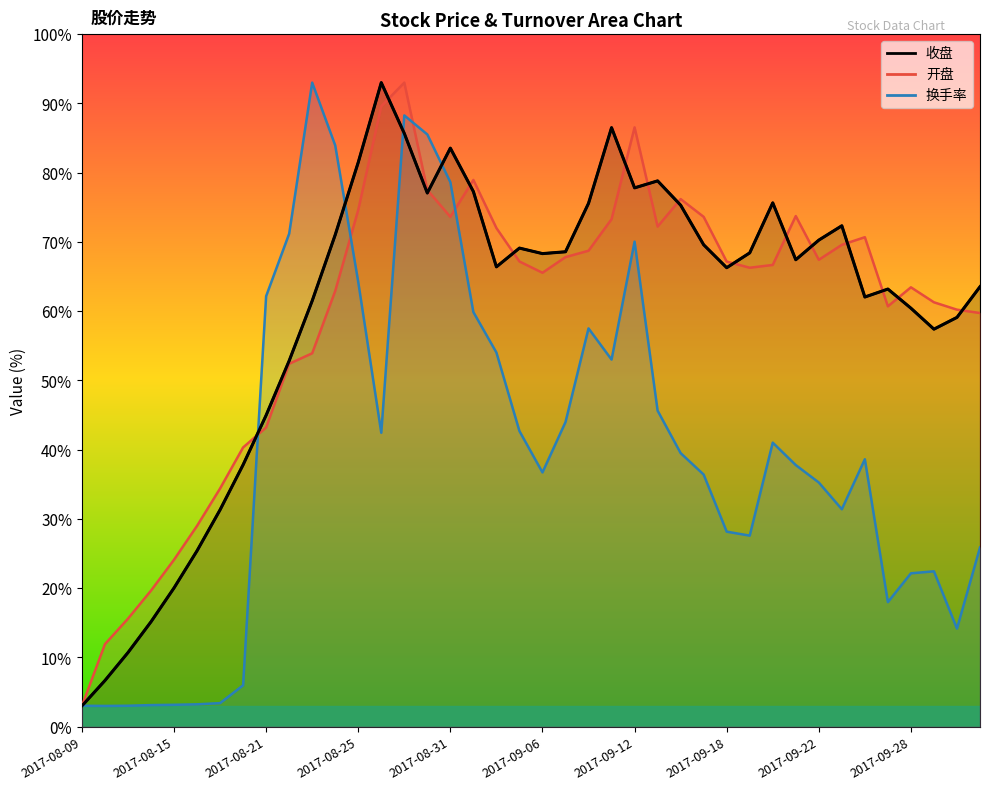

What is the sum of the values at 31 and 29?

135.8